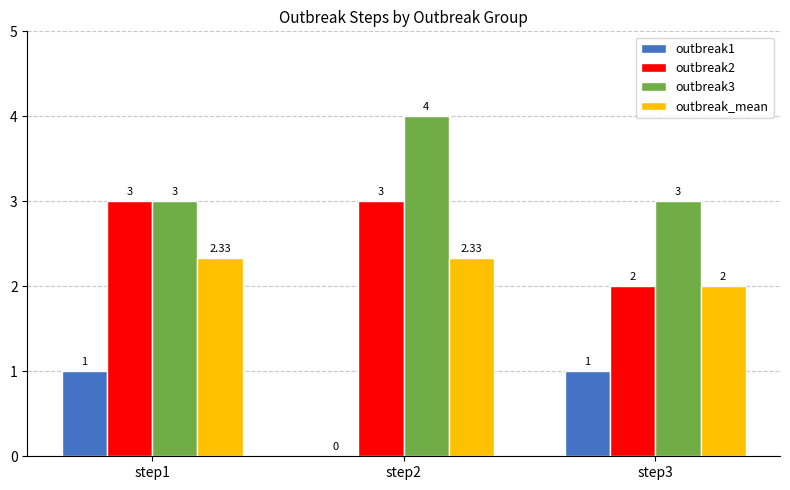

Which series has the largest total across all categories?

outbreak3